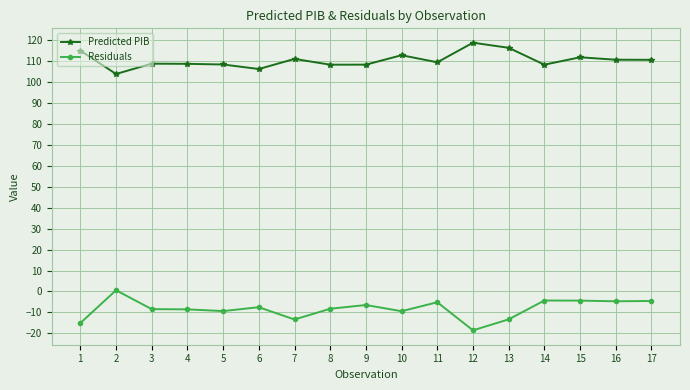

Rank the series at 7 from lowest to highest value.

Residuals, Predicted PIB